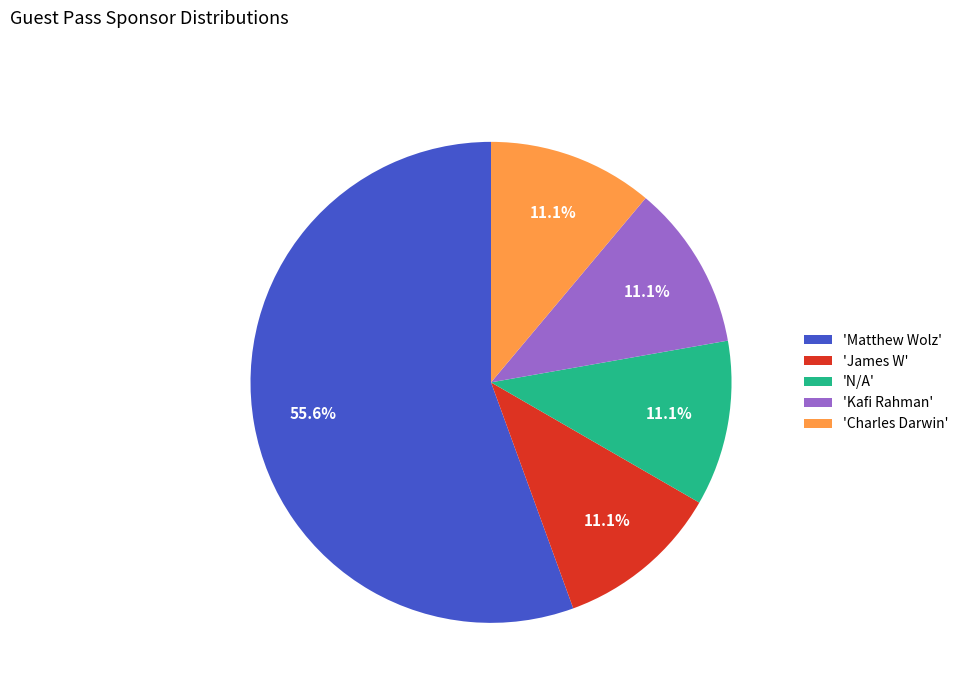

How many slices are in this pie chart?

5